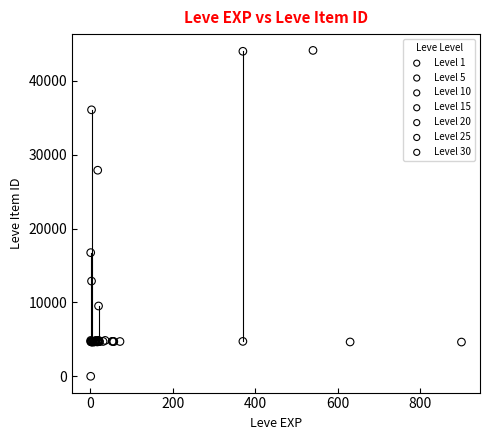

Which series has the largest Y range (max minus min)?

Level 1